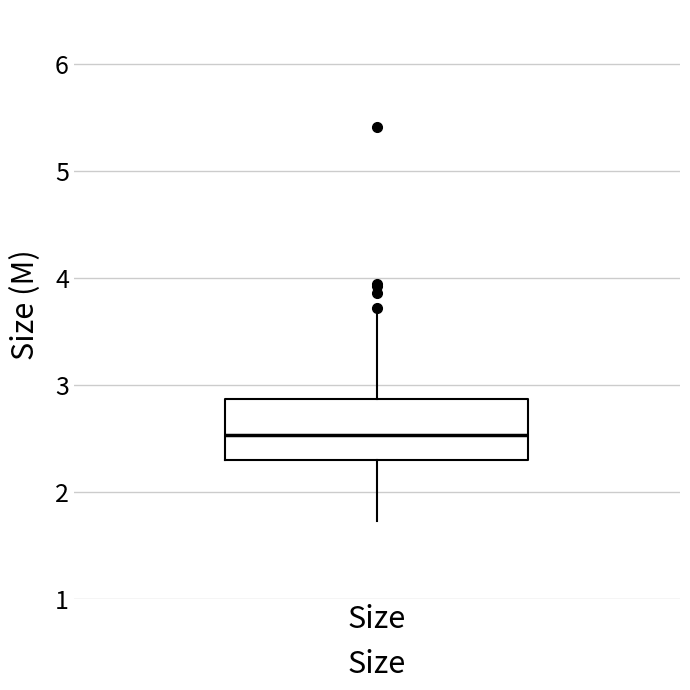

Transcribe this box plot: give where the median line is, the range the box spans, and where the two whiskers end, as read against the y-axis. The values are not printed on the chart, so give them approximately, as read against the axis.

median 2.5, box 2.3 to 2.9, whiskers 1.7 to 3.7